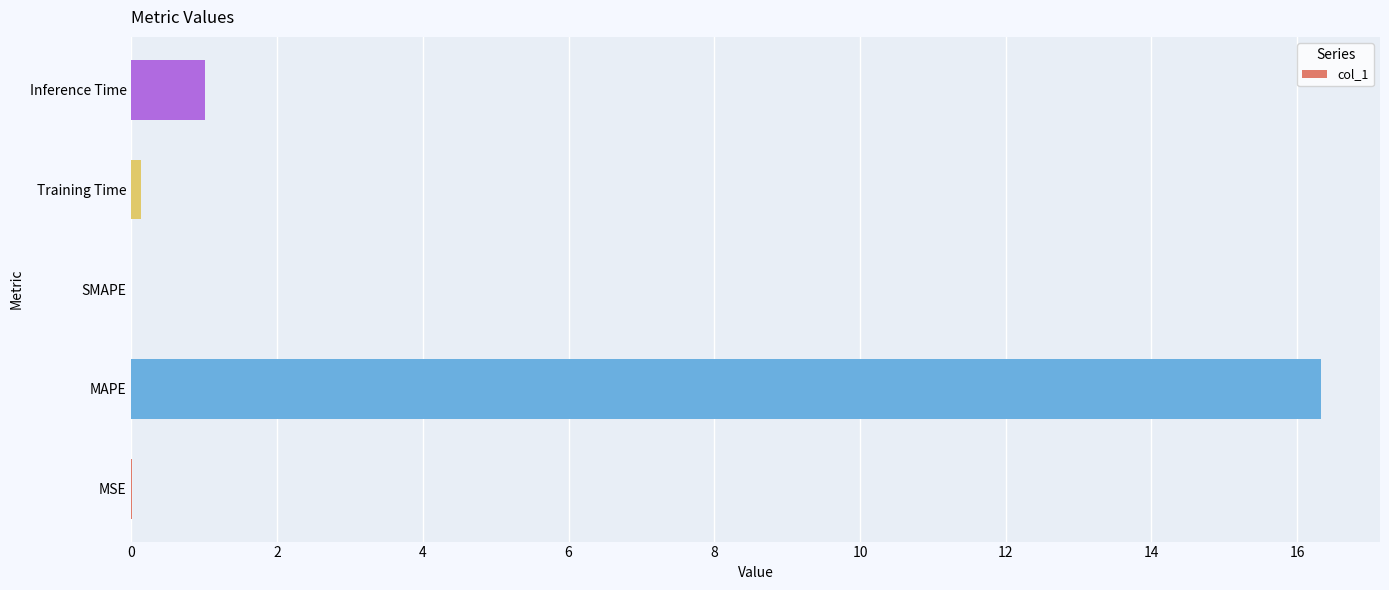

What is the sum of all values?

17.5